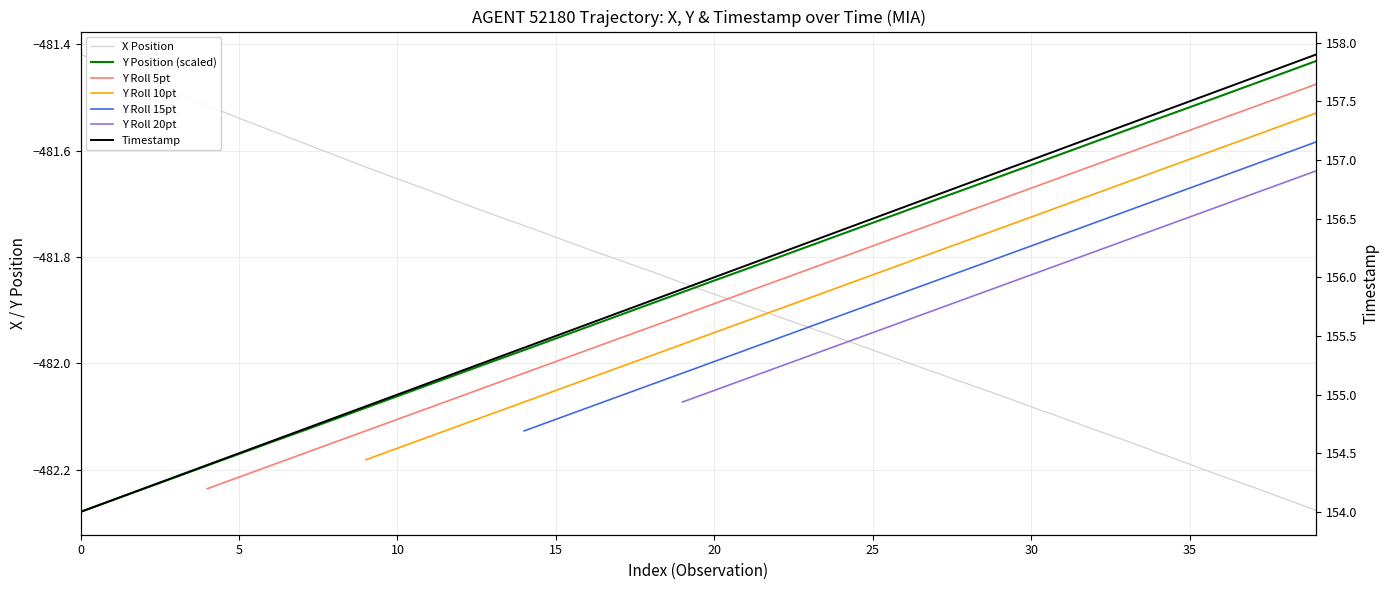

Which series has the largest total across all categories?

TIMESTAMP